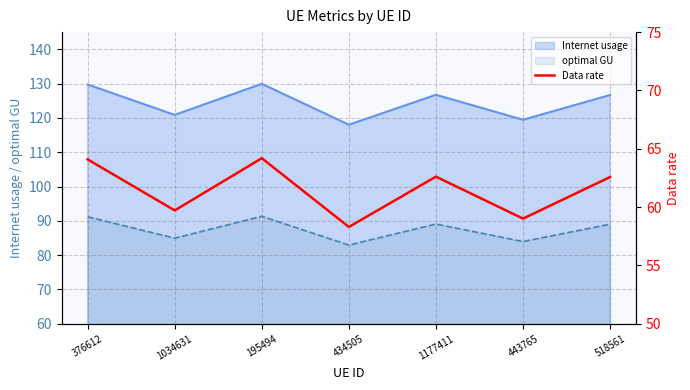

True or false: optimal GU and Internet usage intersect in this chart.

False